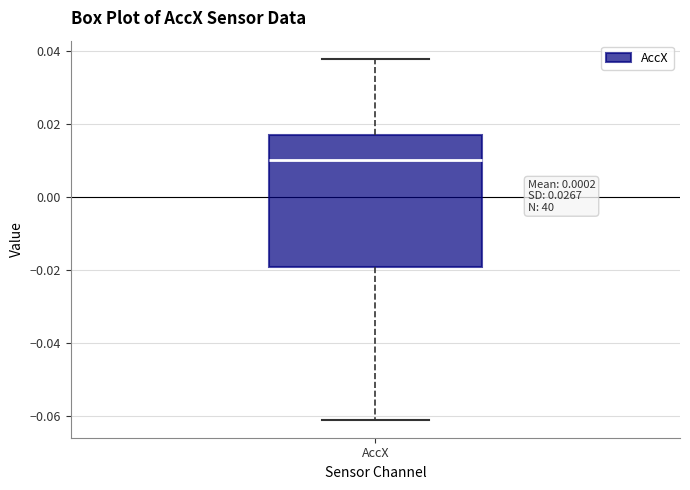

Where is the upper edge of the box for AccX on the y-axis? The values are not printed on the chart, so give them approximately, as read against the axis.

0.018